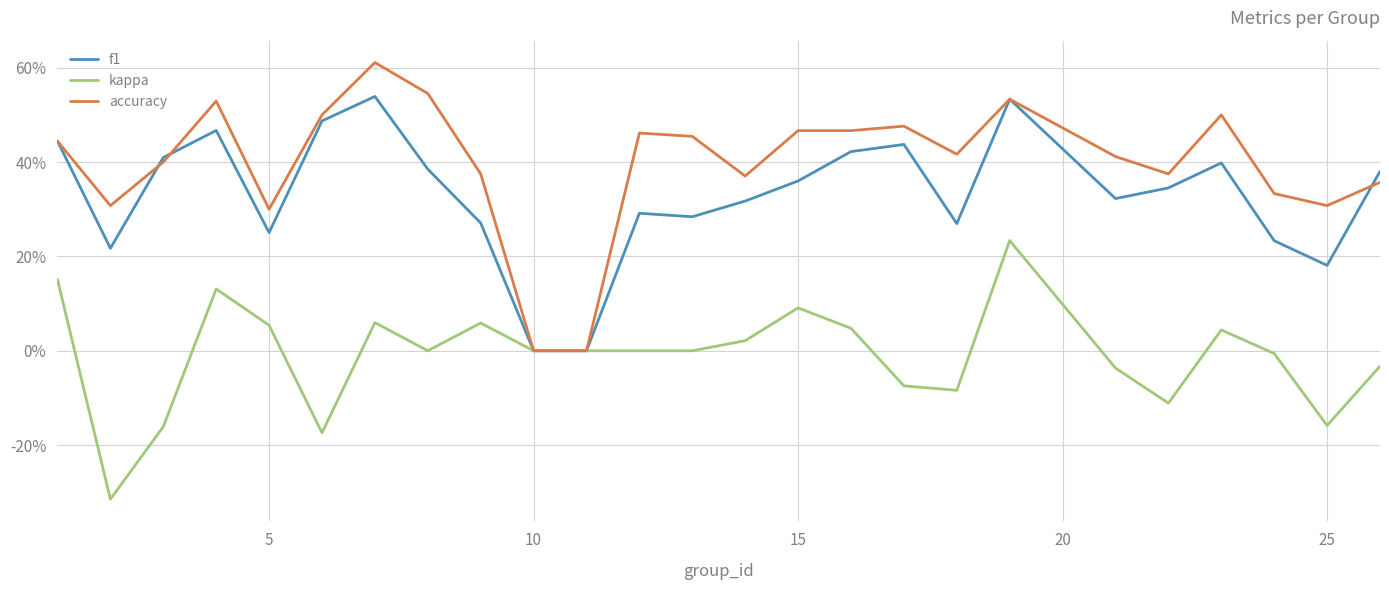

What are all the series names shown in the legend?

f1, kappa, accuracy